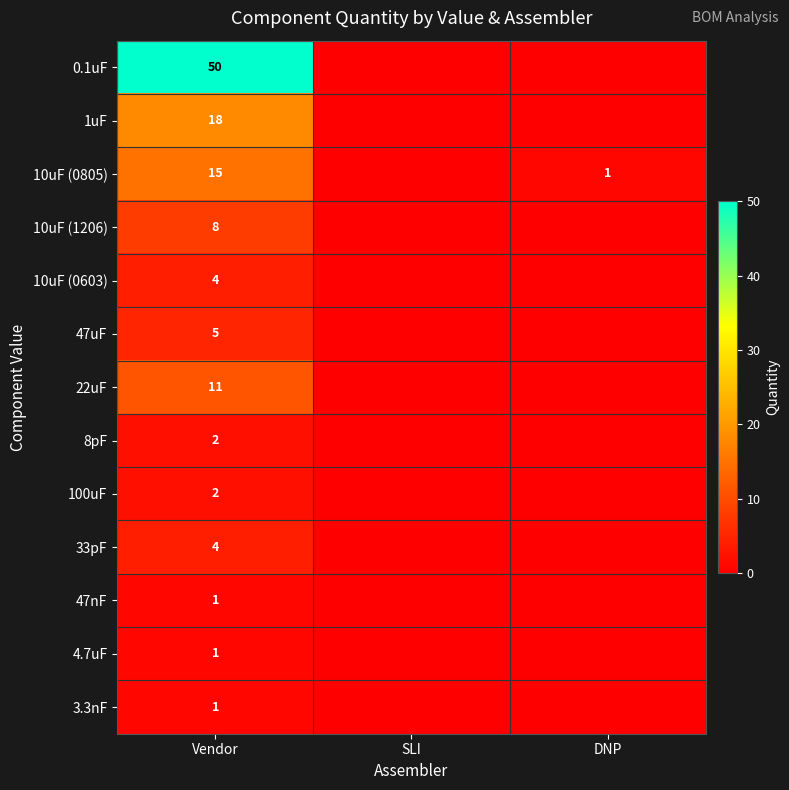

True or false: 3.3nF has a value of 2 at Vendor.

False